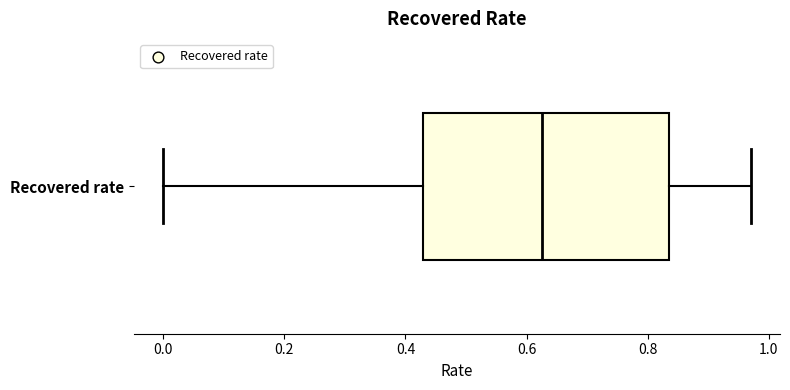

Where is the right edge of the box for Recovered rate on the x-axis? The values are not printed on the chart, so give them approximately, as read against the axis.

0.84